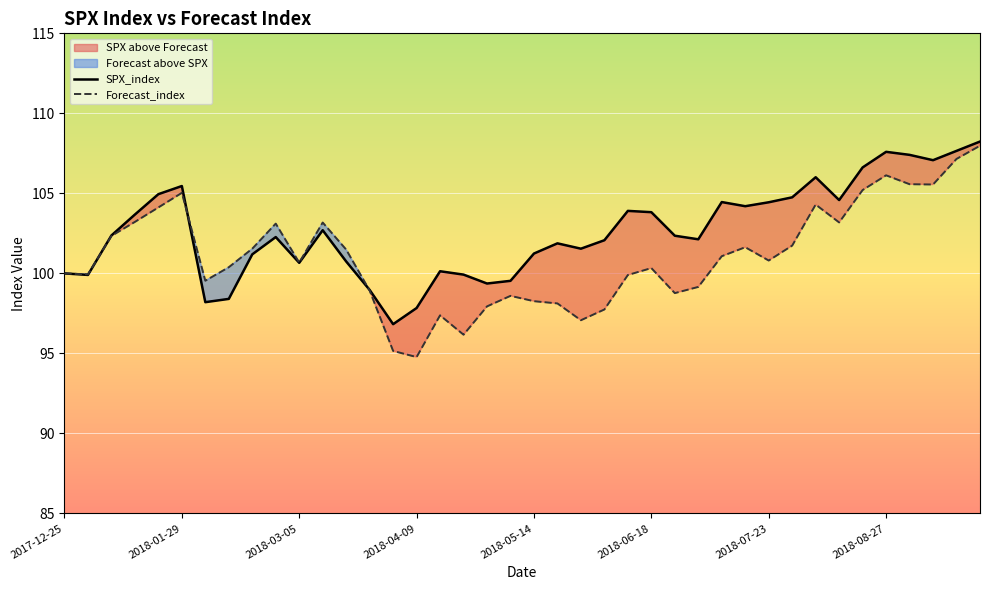

How many categories are shown in the chart?

40